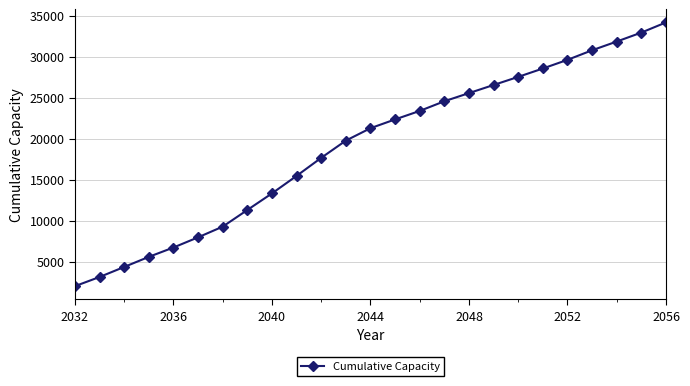

How many lines are shown in the chart?

1